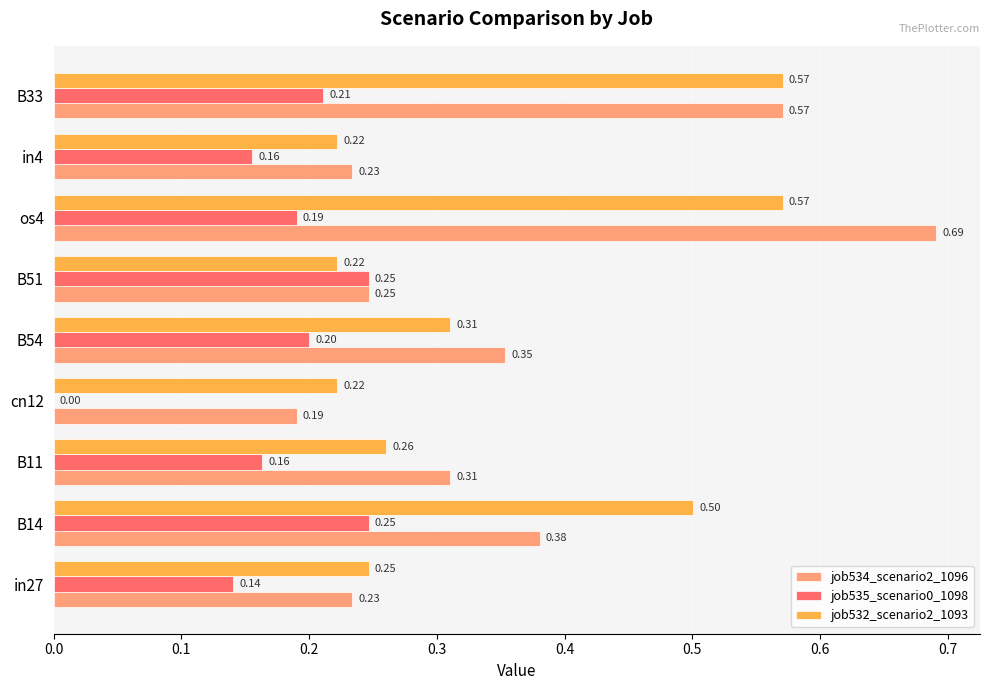

At which label is job534_scenario2_1096 closest to 0?

cn12